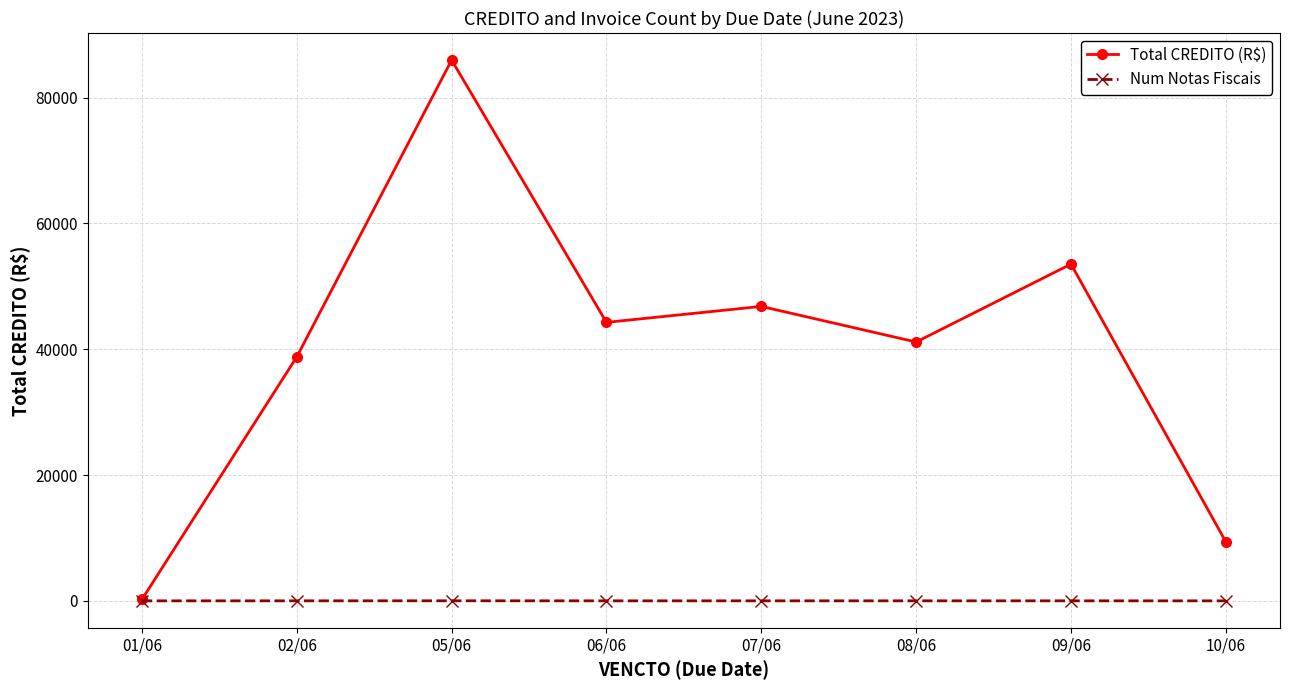

What value does the Num Notas Fiscais series have at 01/06?

1.0